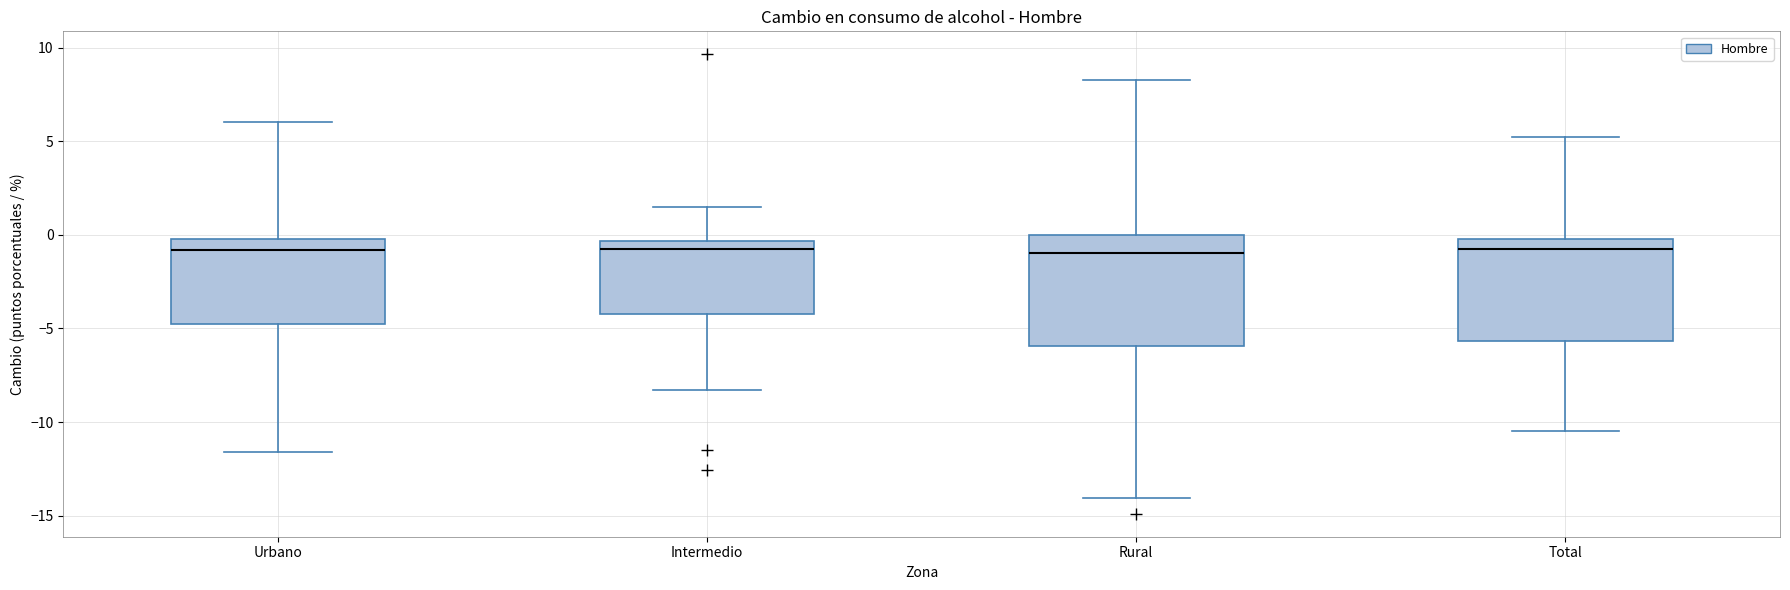

Reading left to right, read every box against the y-axis: the position of its median line, the range the box covers, and the ends of its whiskers. The values are not printed on the chart, so give them approximately, as read against the axis.

Urbano: median -1.0, box -5.0 to 0.0, whiskers -11.5 to 6.0
Intermedio: median -1.0, box -4.0 to -0.5, whiskers -8.5 to 1.5
Rural: median -1.0, box -6.0 to 0.0, whiskers -14.0 to 8.5
Total: median -1.0, box -5.5 to 0.0, whiskers -10.5 to 5.5